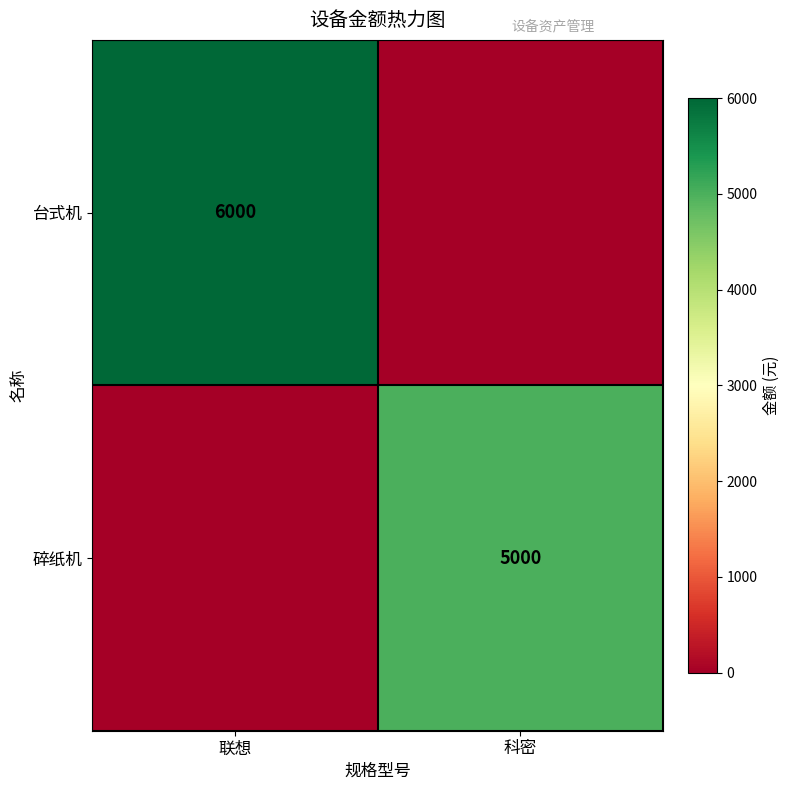

Is it true that 碎纸机 equals 5000 at 科密?

True